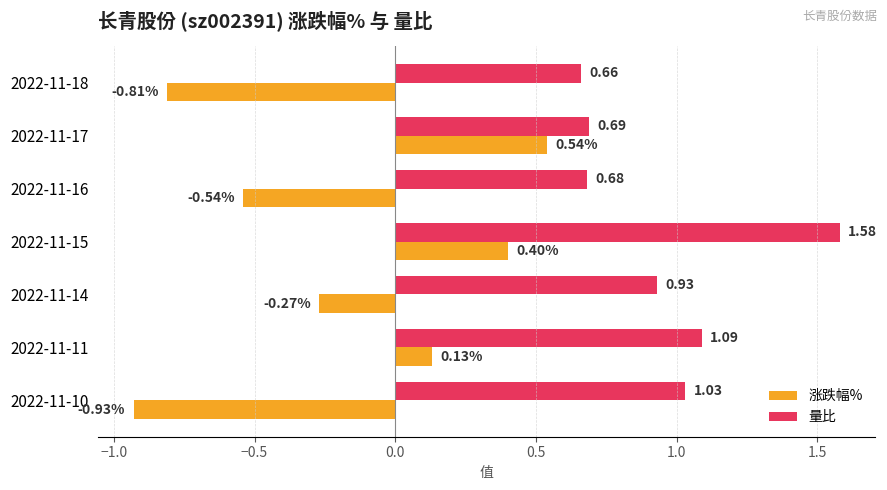

Which series changed the most between 2022-11-16 and 2022-11-10?

涨跌幅%